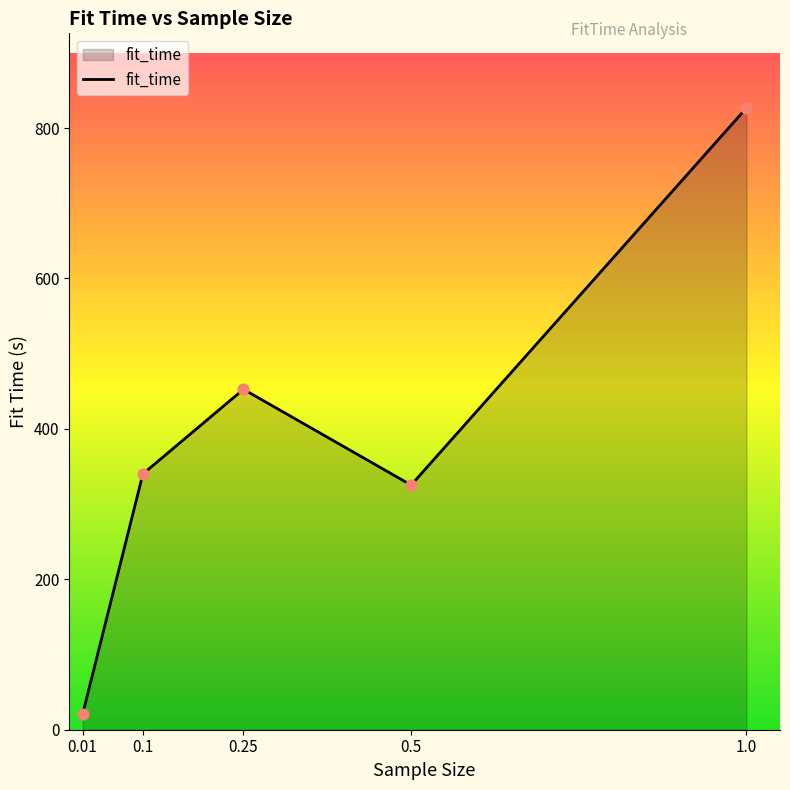

What is the change in value from 0.01 to 1.0?

+806.5